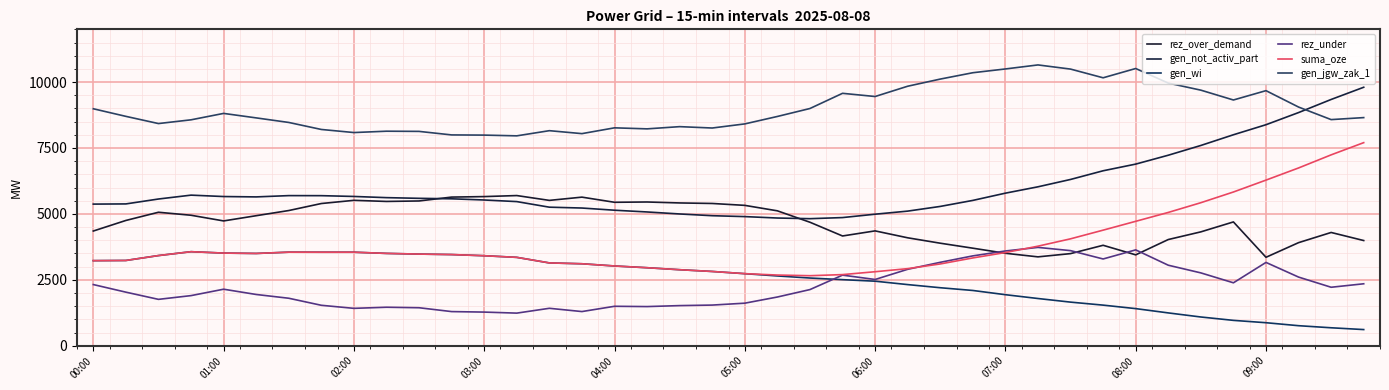

Does the chart display data point markers on the line(s)?

No